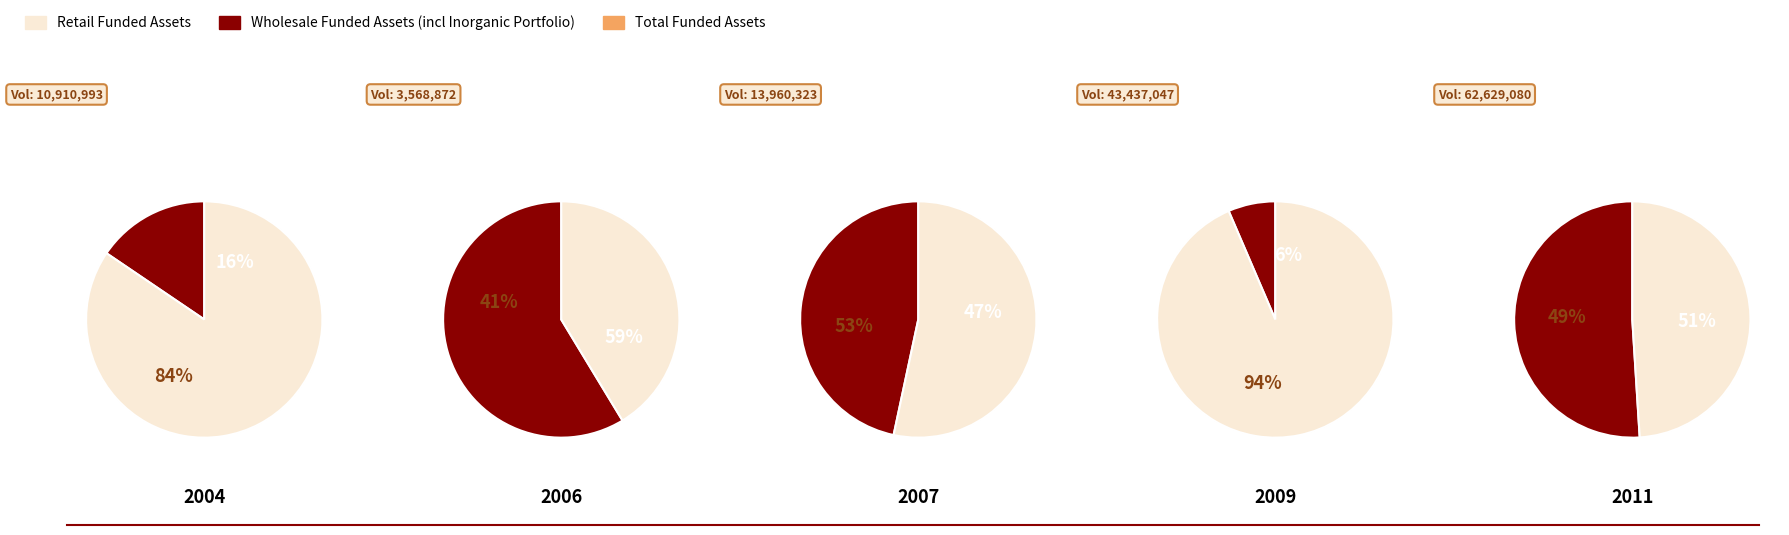

Does any single category account for the majority?

No